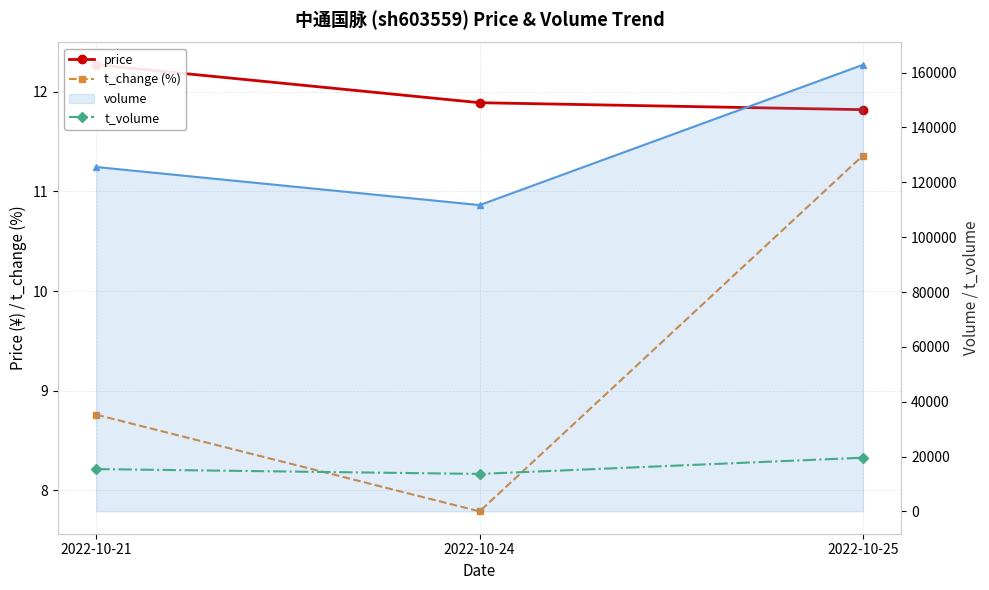

What is the difference between the maximum and second lowest values in the volume (line) series?

37264.0